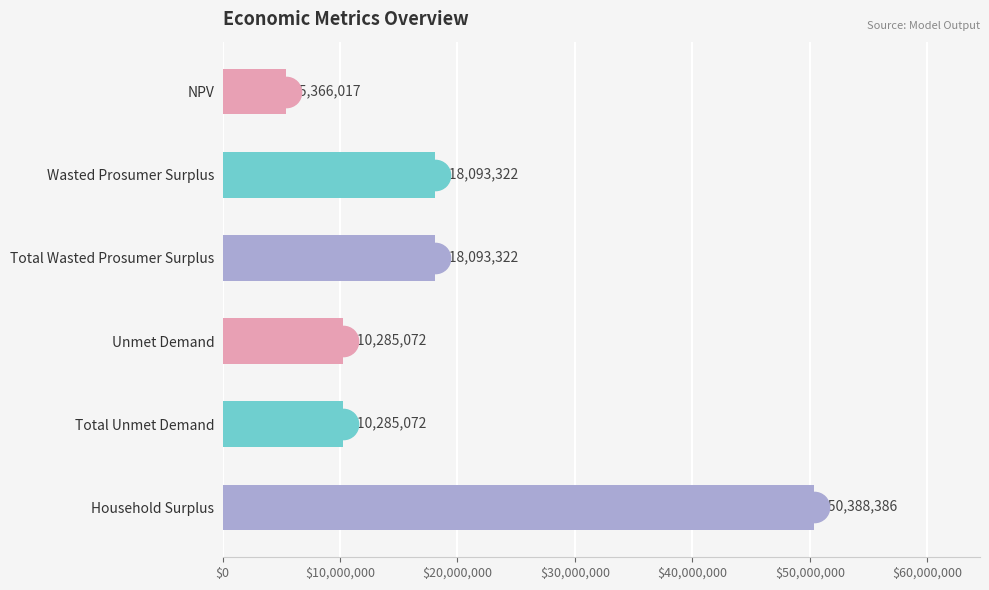

How many bars are there in total?

6